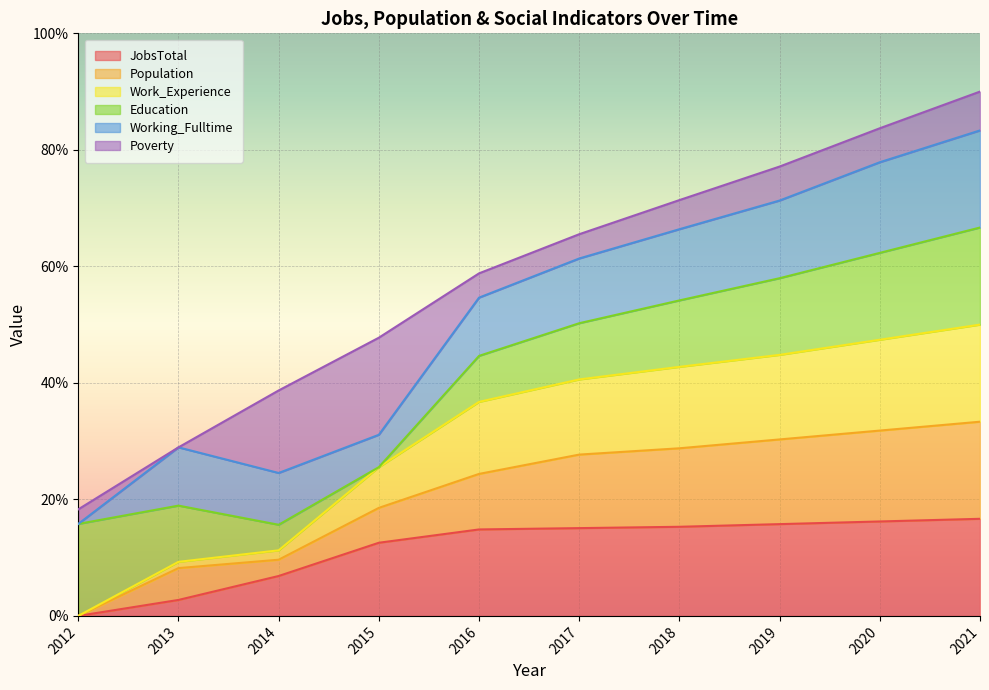

What is the highest value of the JobsTotal series?

16.7